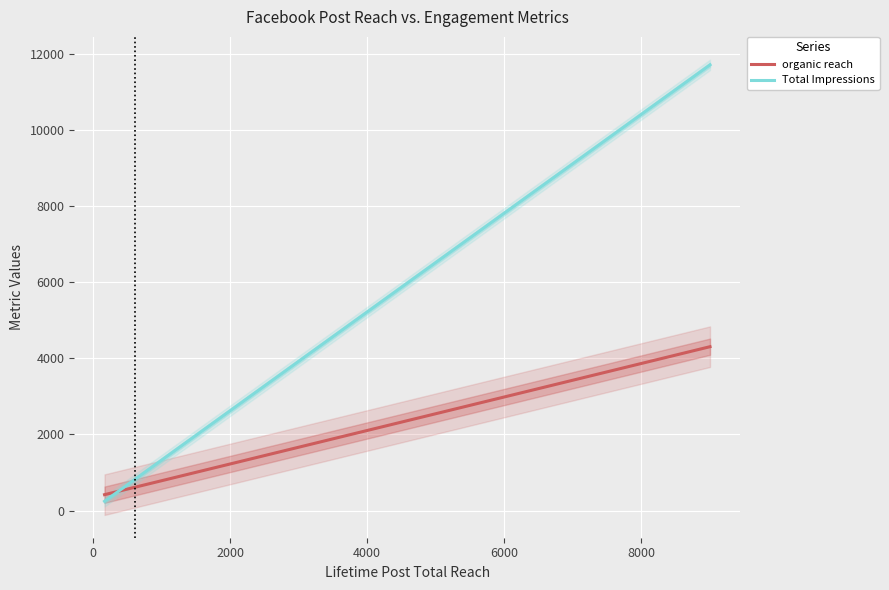

What is the highest value of the Total Impressions series?

11714.9